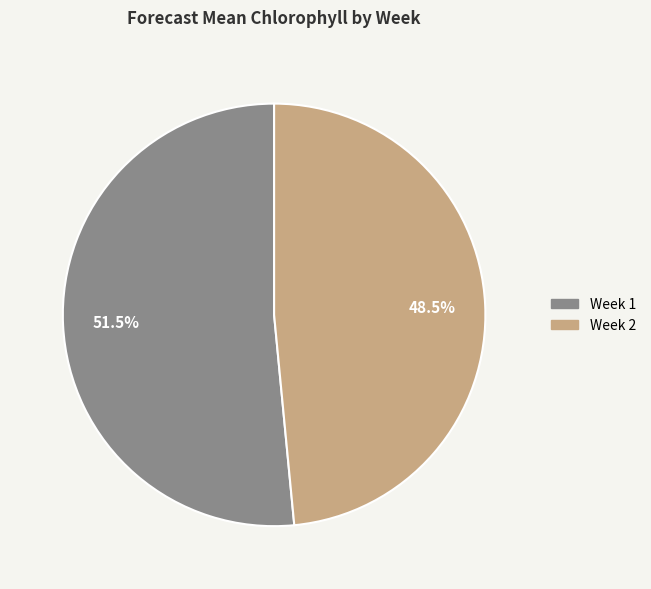

What is the total percentage of Week 1 and Week 2?

100.0%